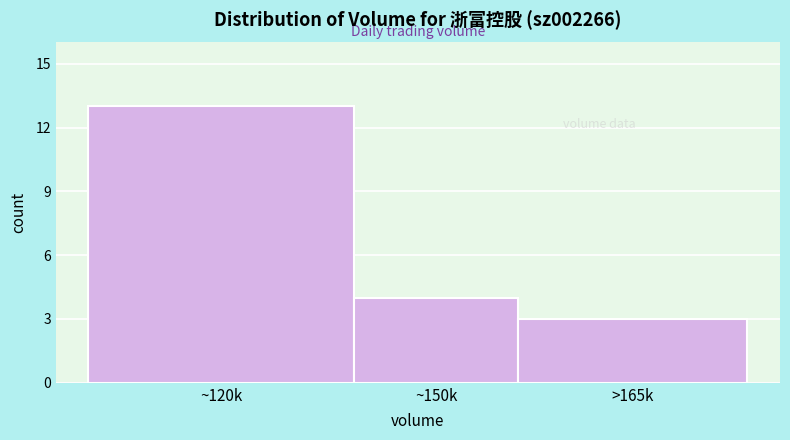

Reading left to right, list all the values displayed in this chart.

13	4	3